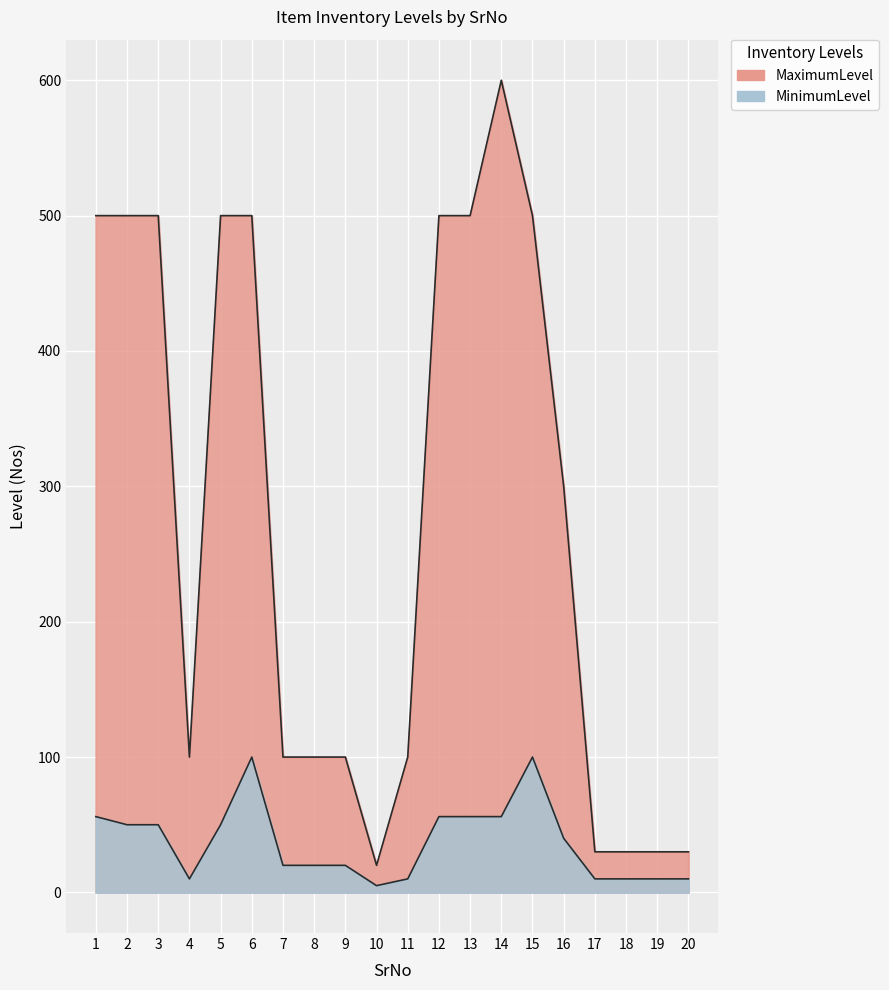

At which category is the sum across all series the highest?

14